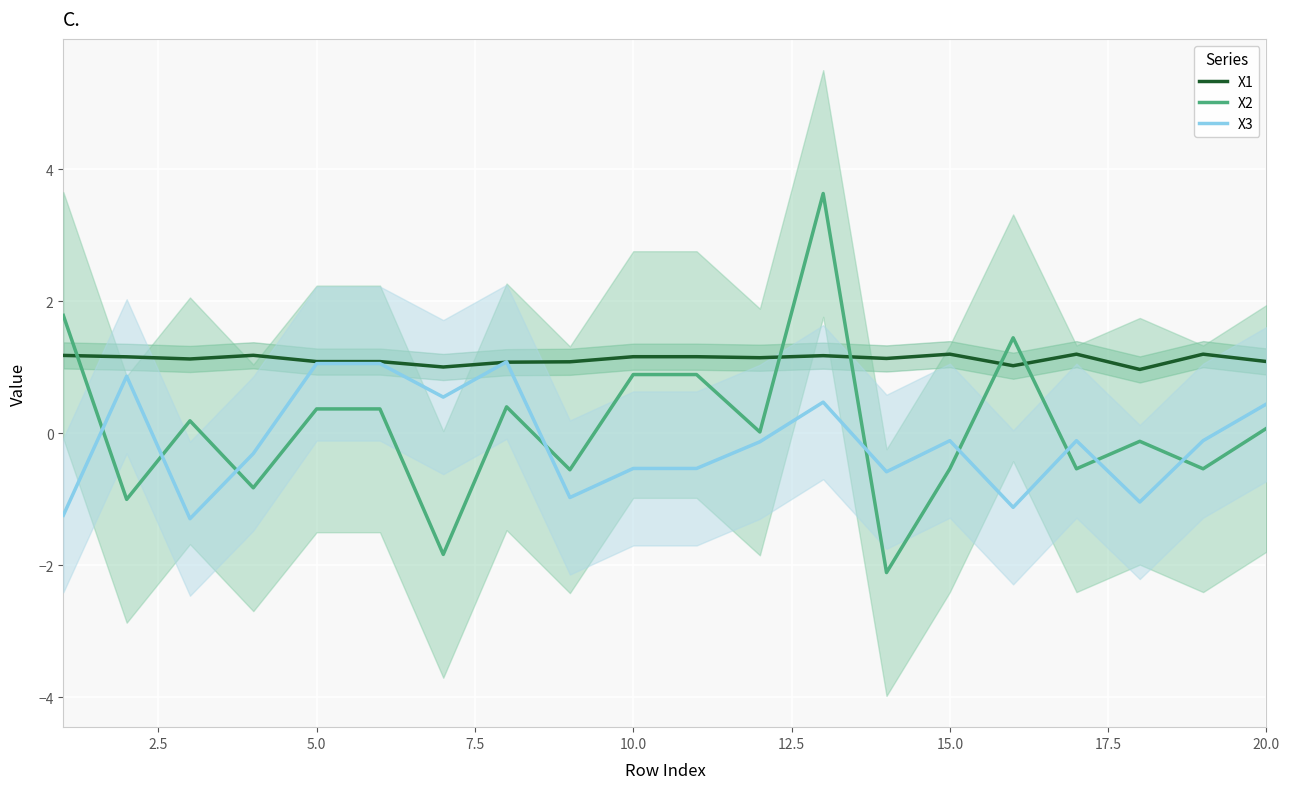

List the series in order of their peak value, highest first.

X2, X1, X3